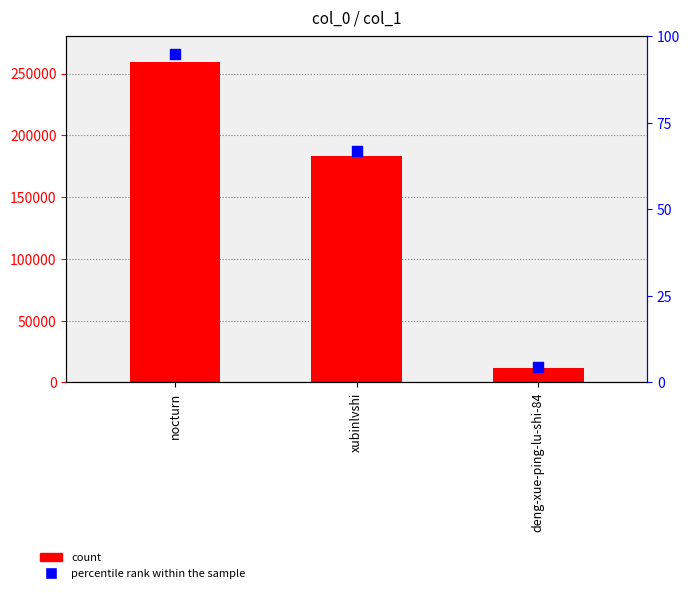

Which series has the widest spread of Y values?

percentile rank within the sample